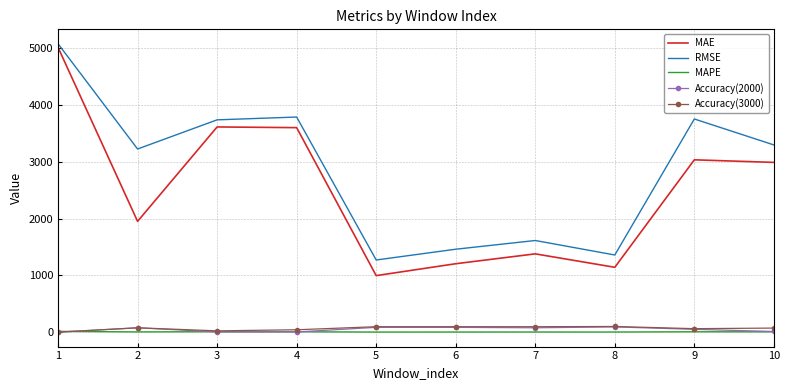

What is the maximum value shown in the chart?

5078.7